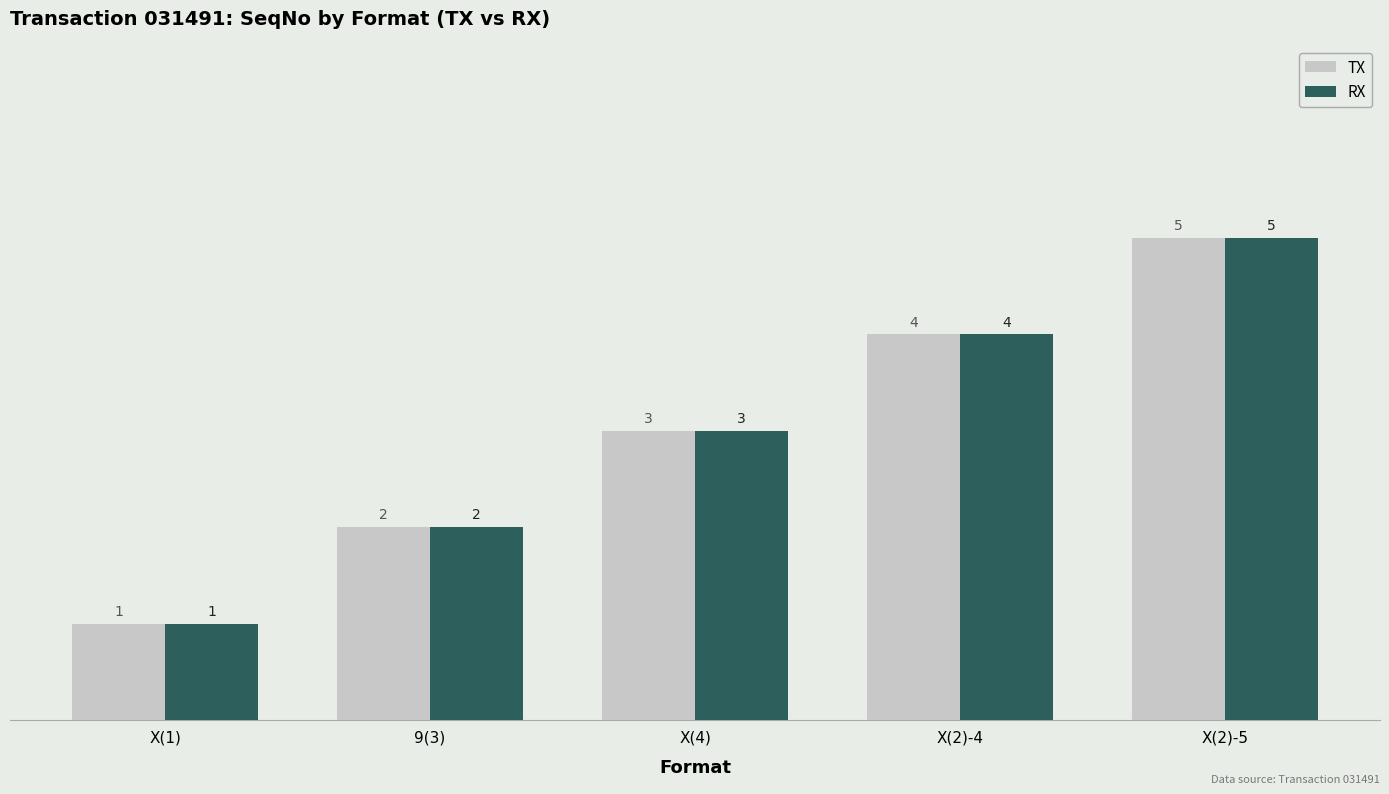

Count the number of categories in the chart.

5